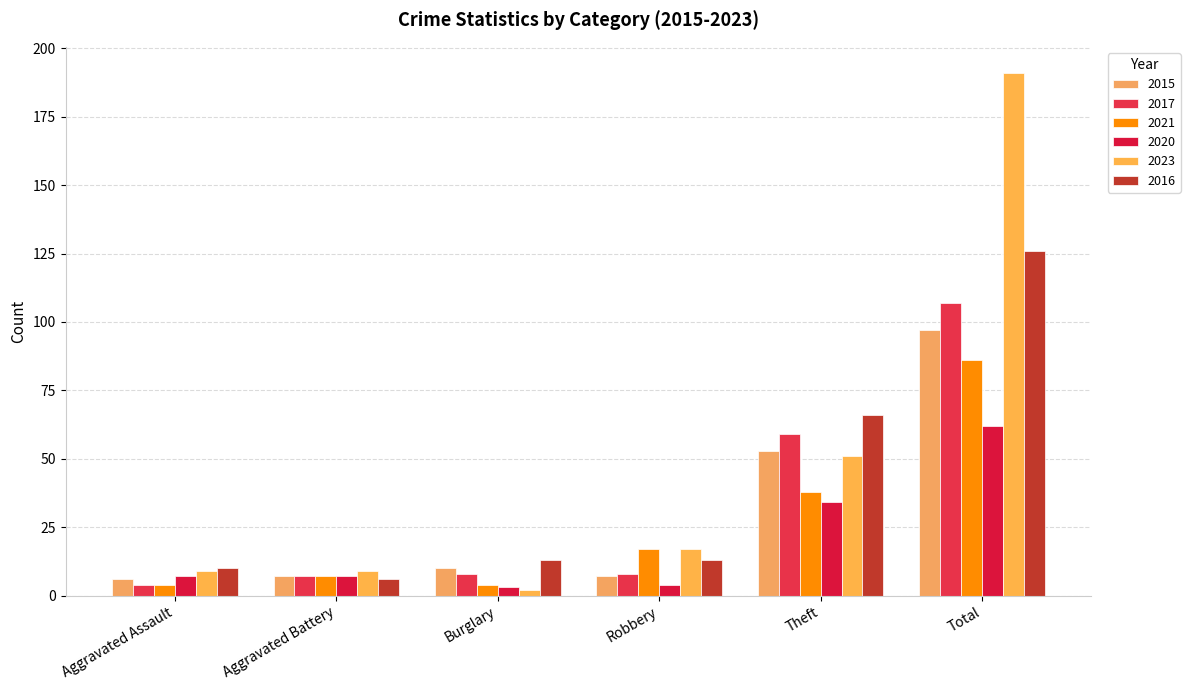

How many series are shown in this chart?

6